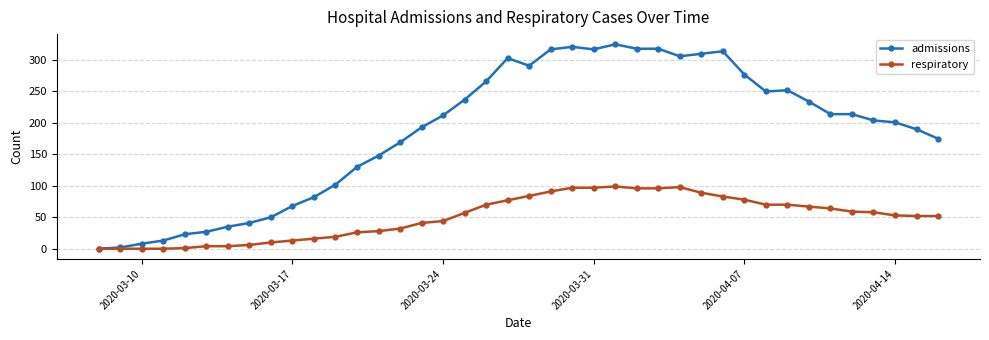

What is the greatest value displayed?

325